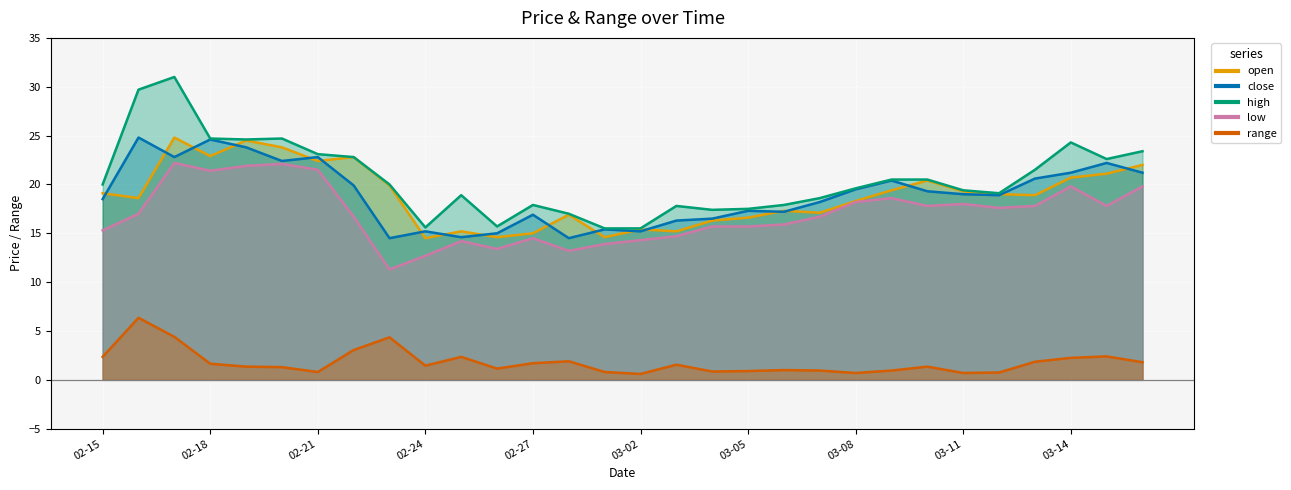

True or false: range has a value of 2.2 at 02-24.

False